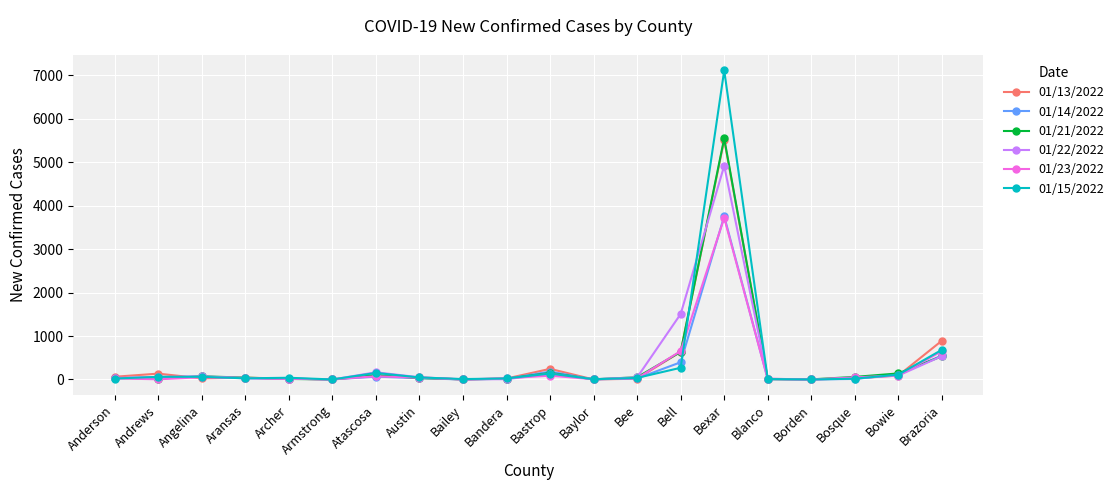

What is the total value across all series at Bee?

207